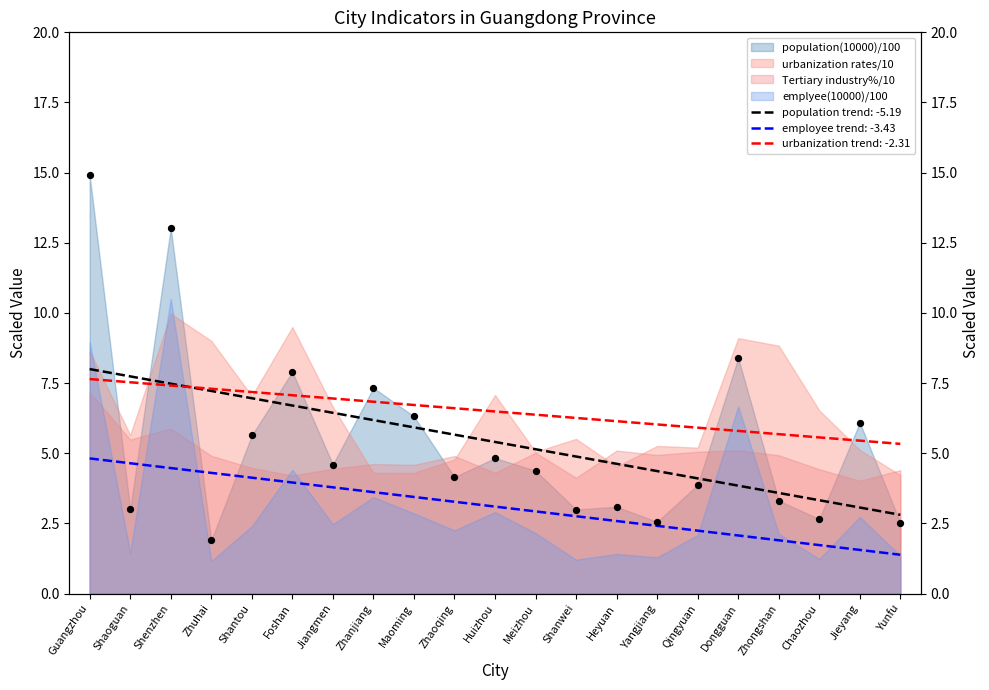

At how many categories does at least one series exceed 8?

6